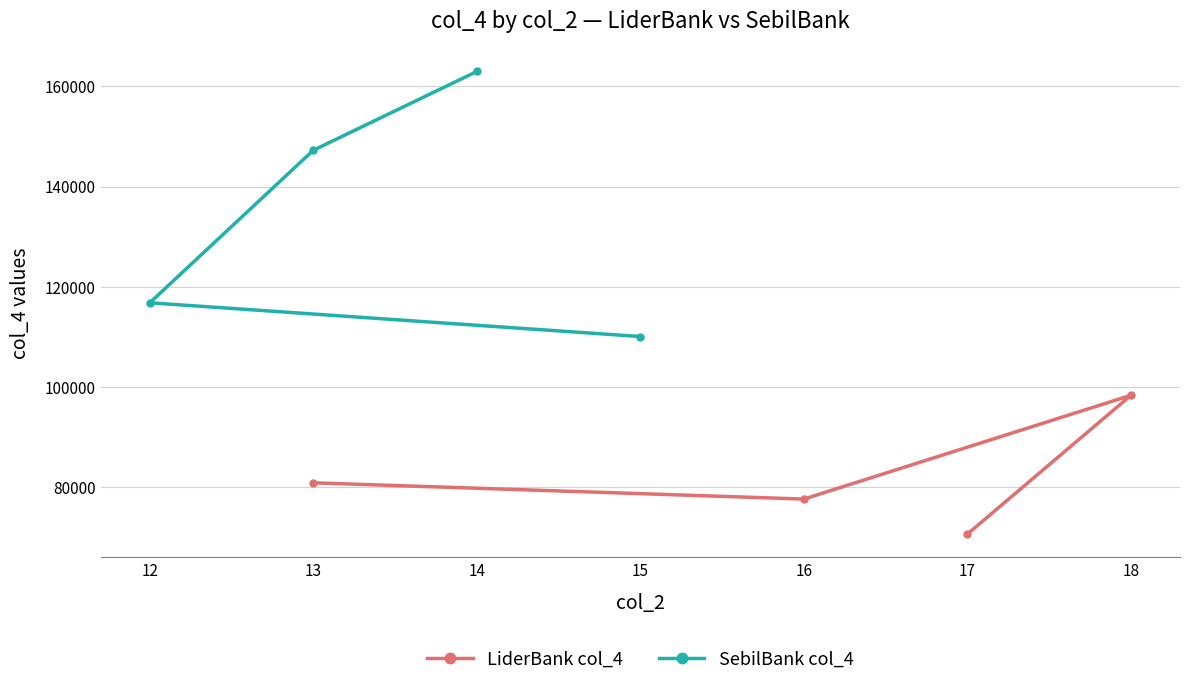

At which label does LiderBank col_4 reach its peak?

18